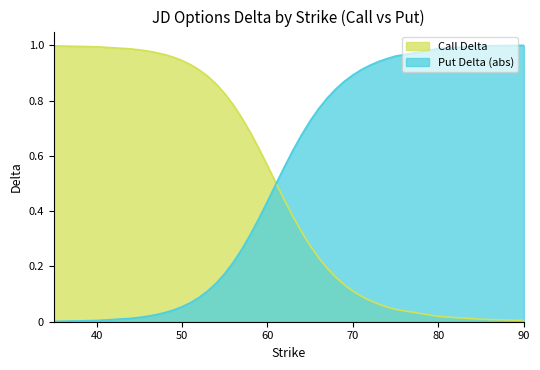

What are all the series names shown in the legend?

Call Delta, Put Delta (abs)